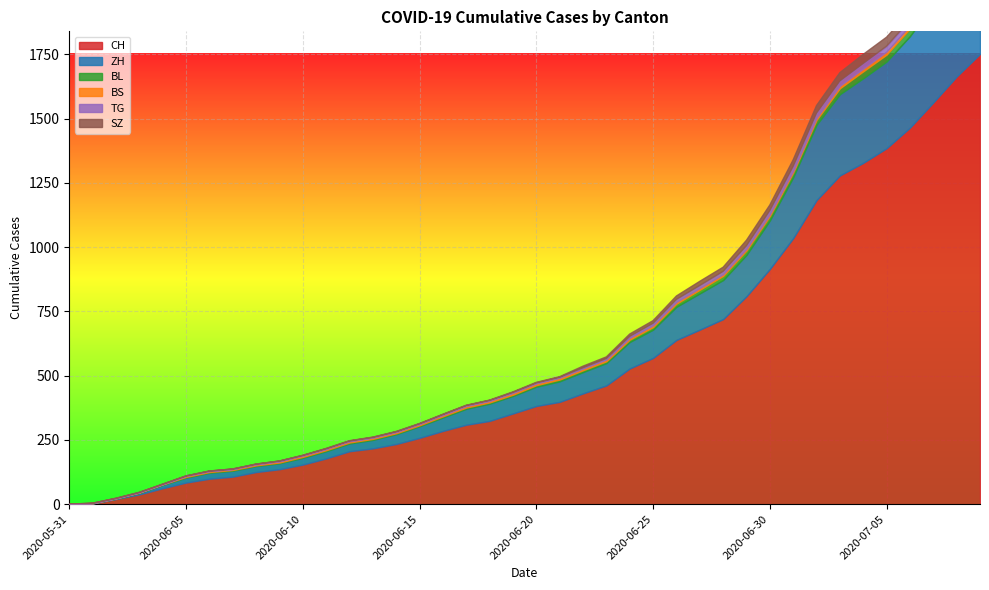

Which label corresponds to the smallest value in the chart?

2020-05-31